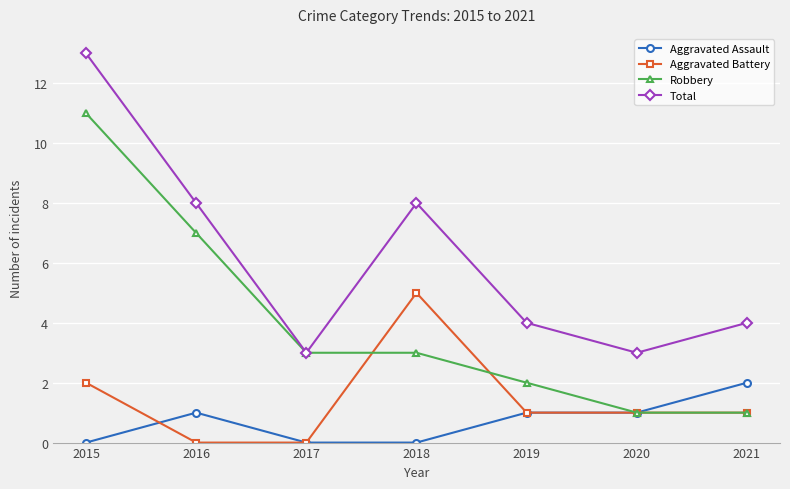

Reading left to right, list all the values displayed in this chart.

Aggravated Assault: 0	1	0	0	1	1	2
Aggravated Battery: 2	0	0	5	1	1	1
Robbery: 11	7	3	3	2	1	1
Total: 13	8	3	8	4	3	4